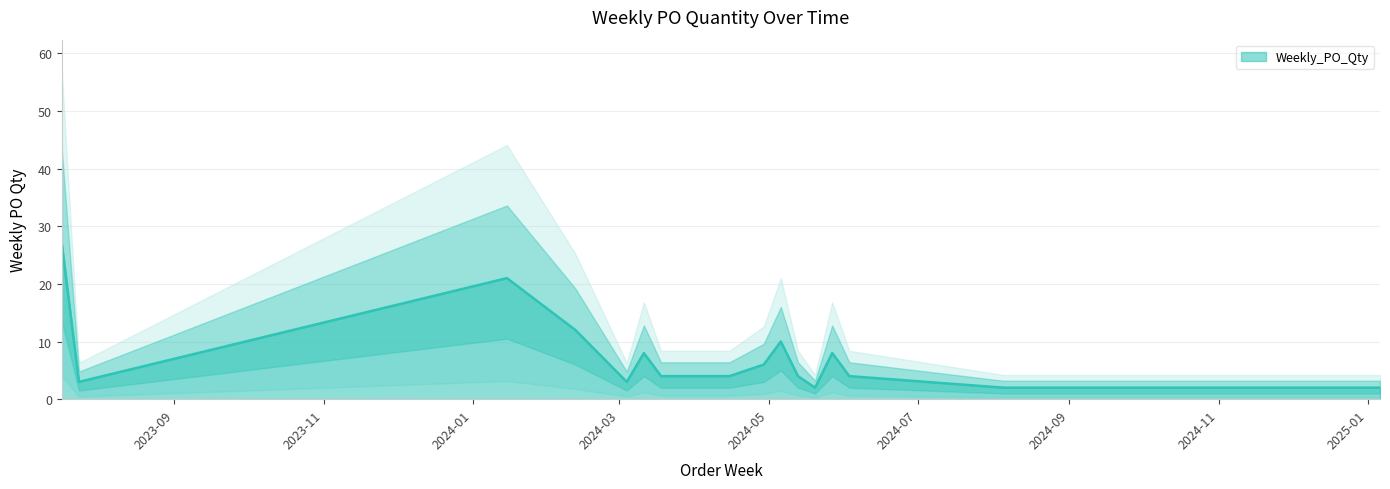

How many data points are less than 4?

9